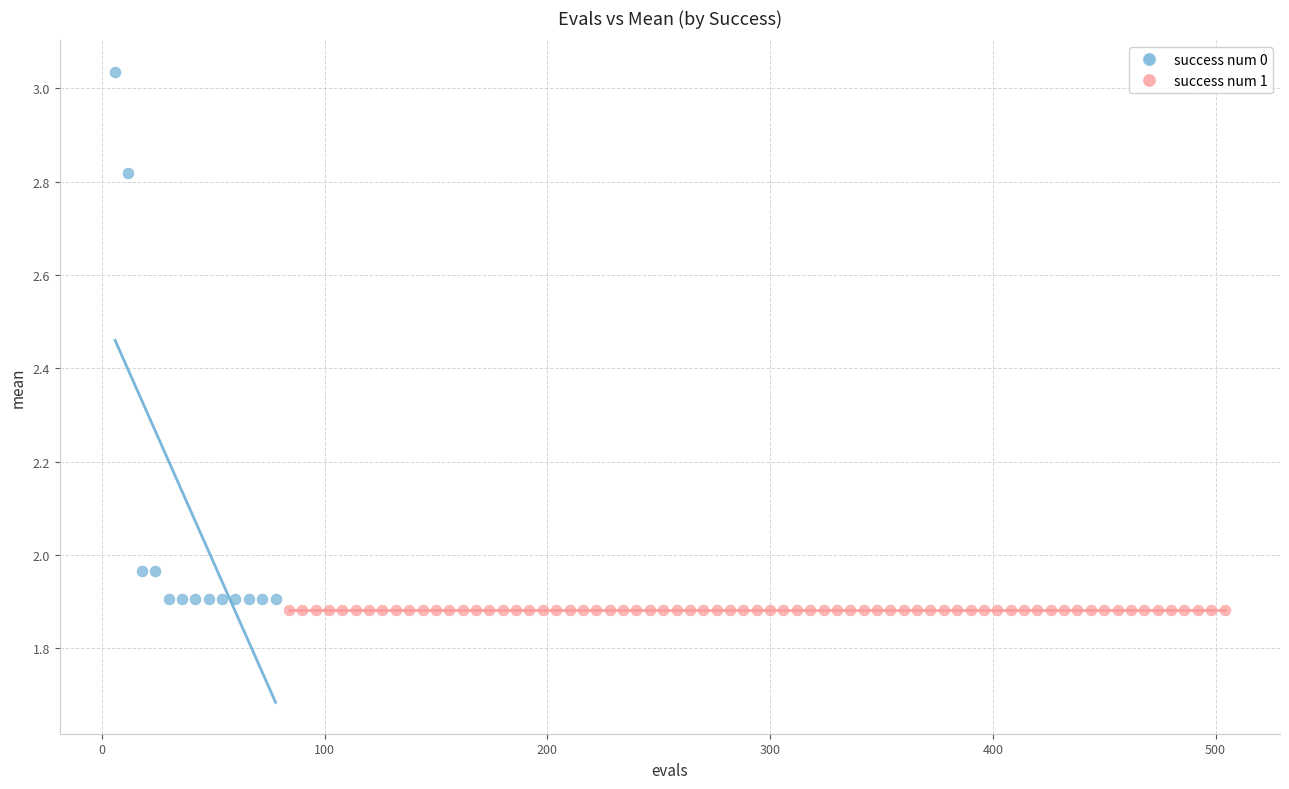

Which series reaches the maximum Y coordinate?

success num 0